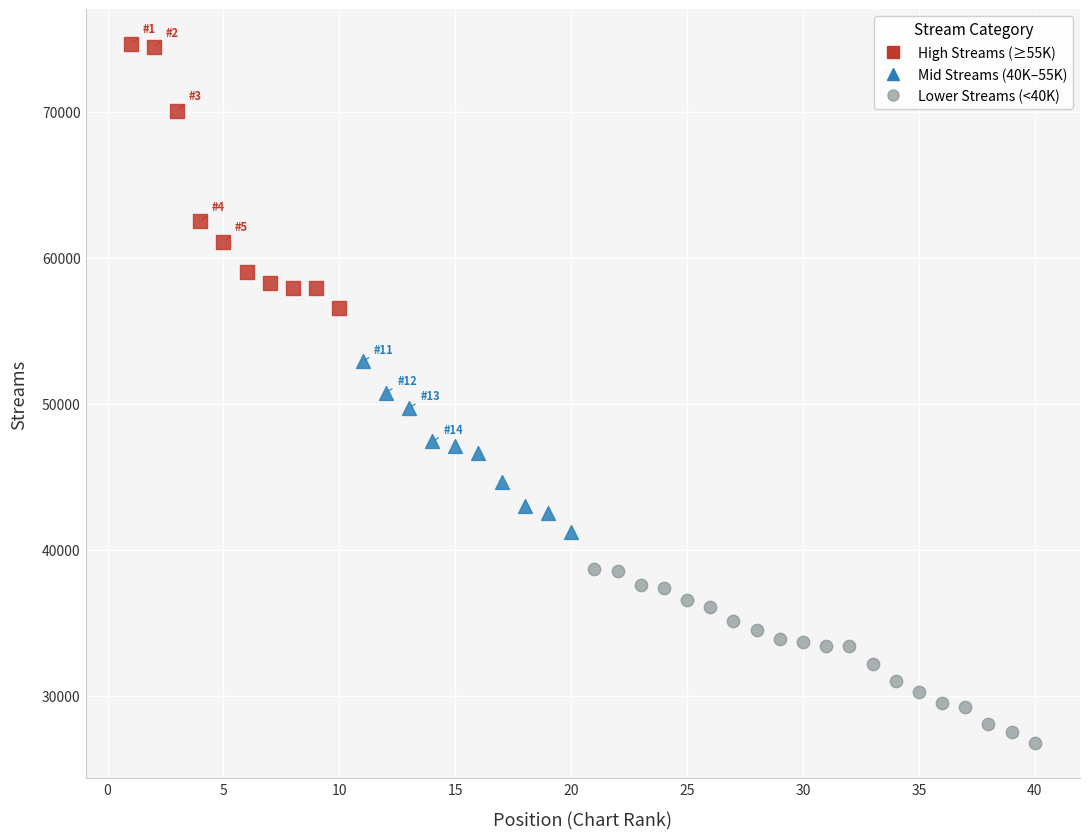

Which series contains the lowest Y value?

Lower Streams (<40K)